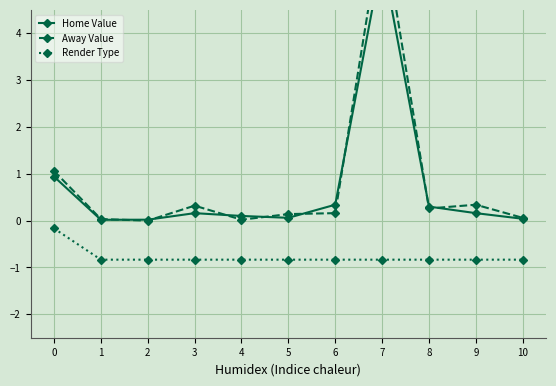

What is the value of the Render Type point at the 6th from the left?

-0.8